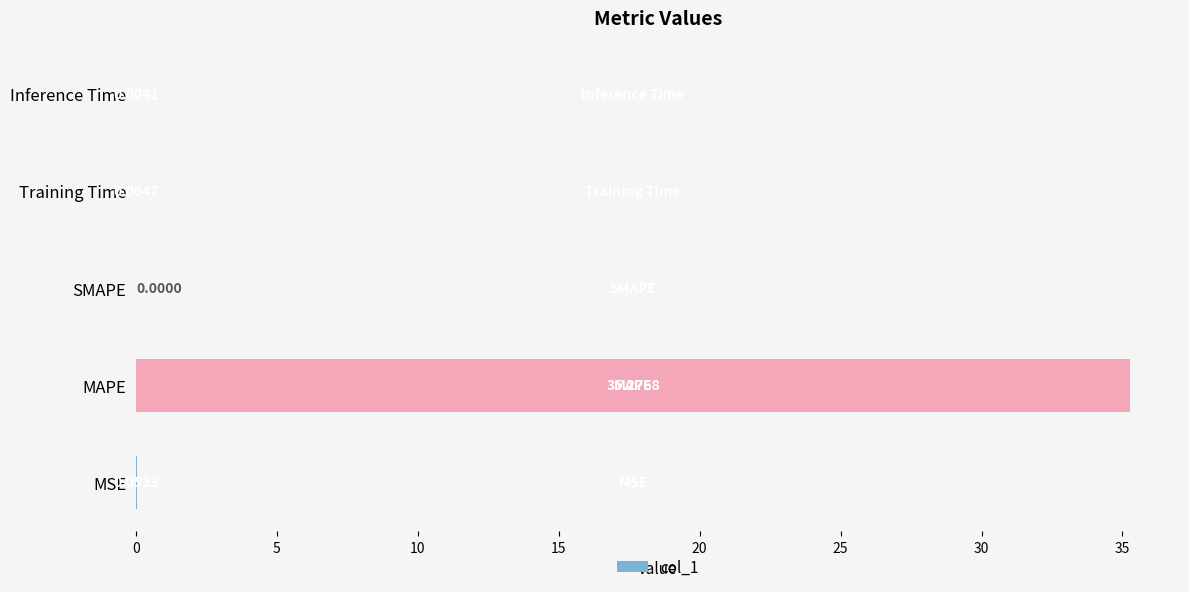

Which category has the highest value across all series?

MAPE